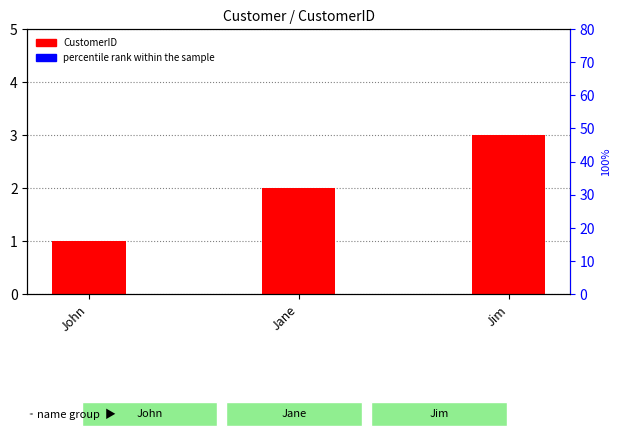

Which series has the largest range (max minus min)?

CustomerID